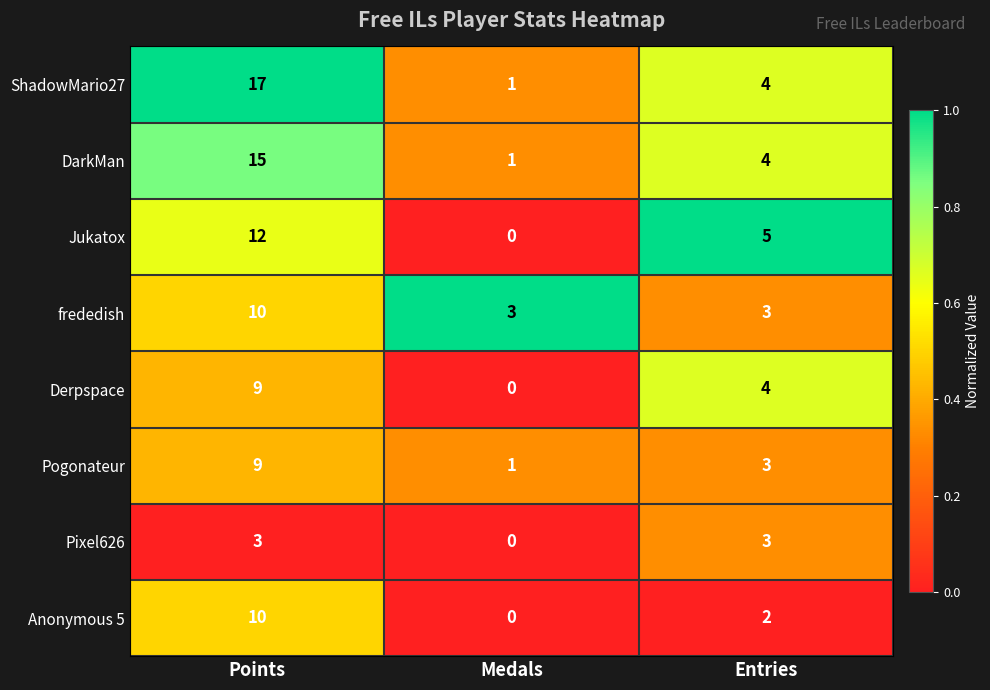

Which series changed the most between Medals and Entries?

Jukatox